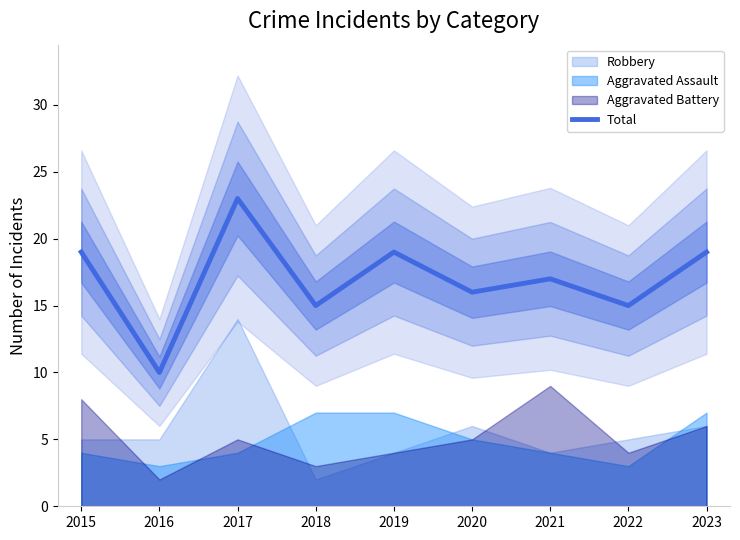

Between 2019 and 2020, which is larger?

2019